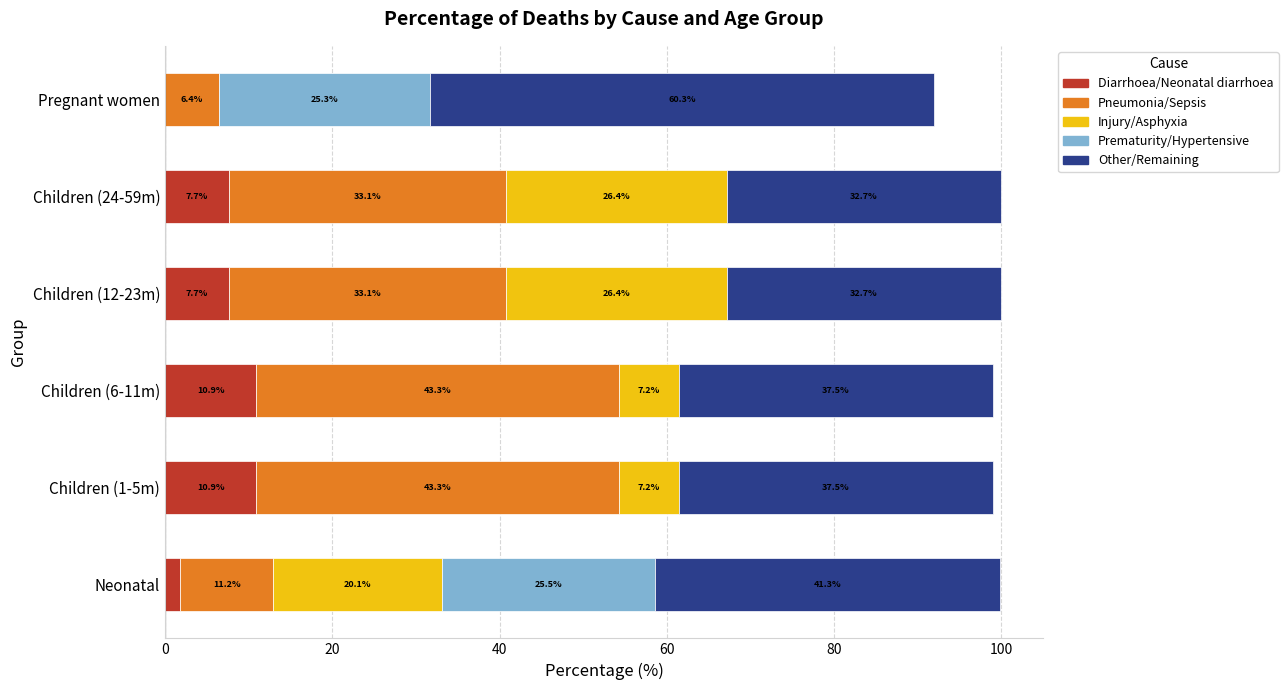

What is the highest value of the Diarrhoea/Neonatal diarrhoea series?

10.9